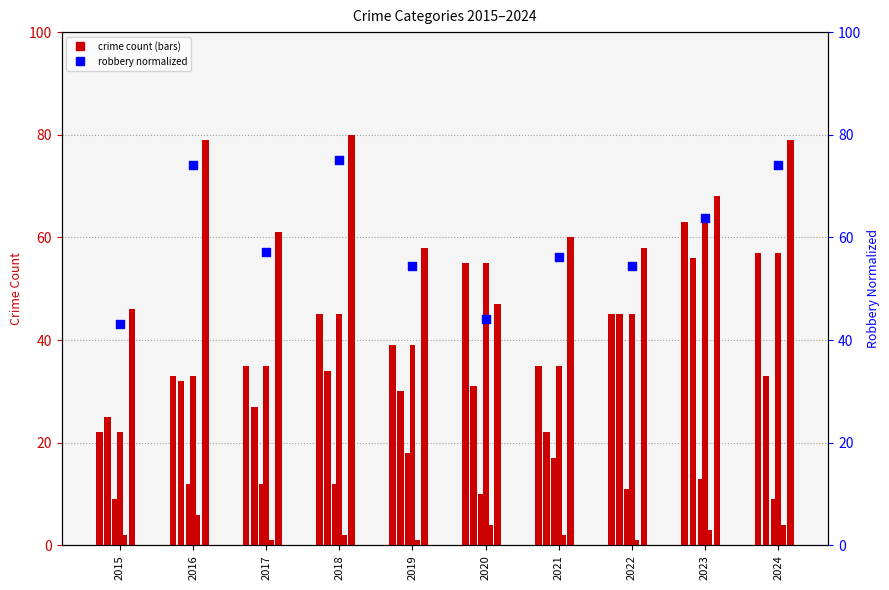

Which series reaches the minimum Y coordinate?

Aggravated Assault